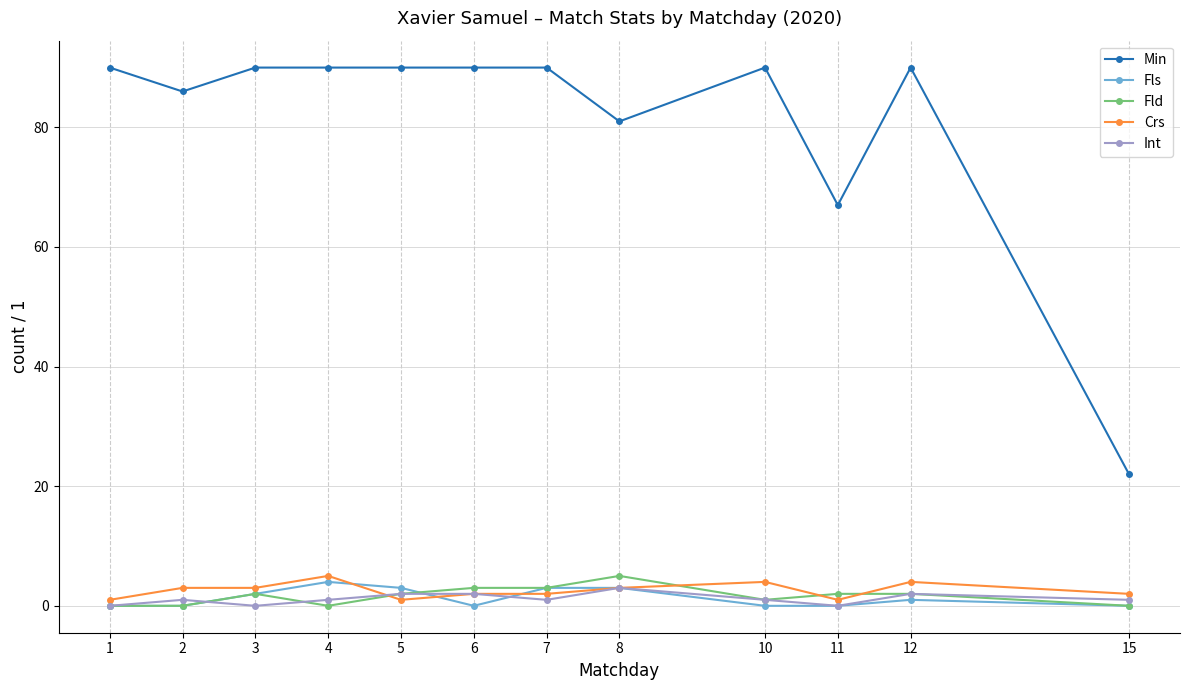

True or false: Int has more than 1 interior local peaks.

True